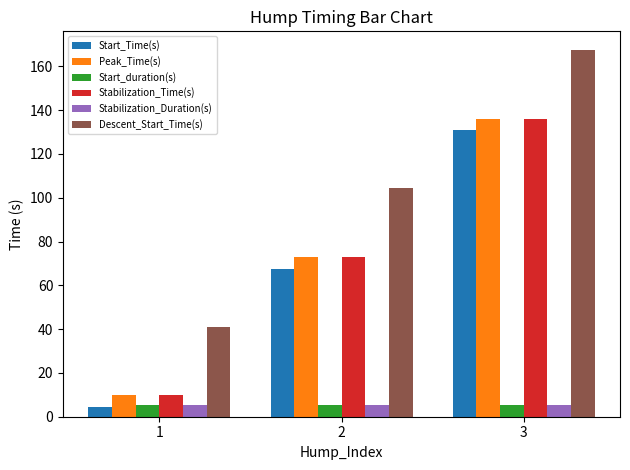

List the labels in order of Start_Time(s) value, smallest first.

1, 2, 3